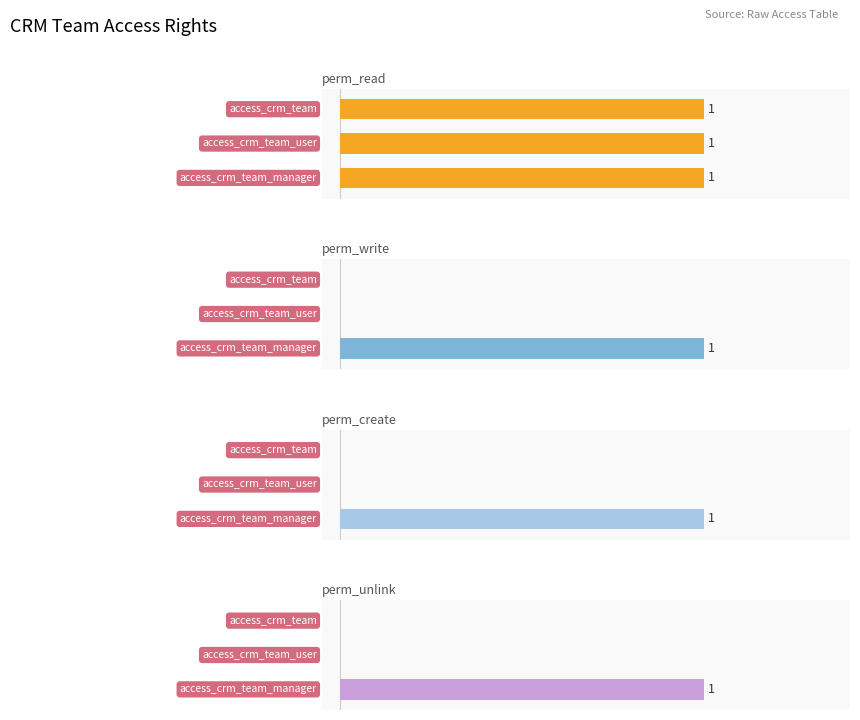

What is the difference between the maximum and minimum values in the perm_unlink series?

1.0